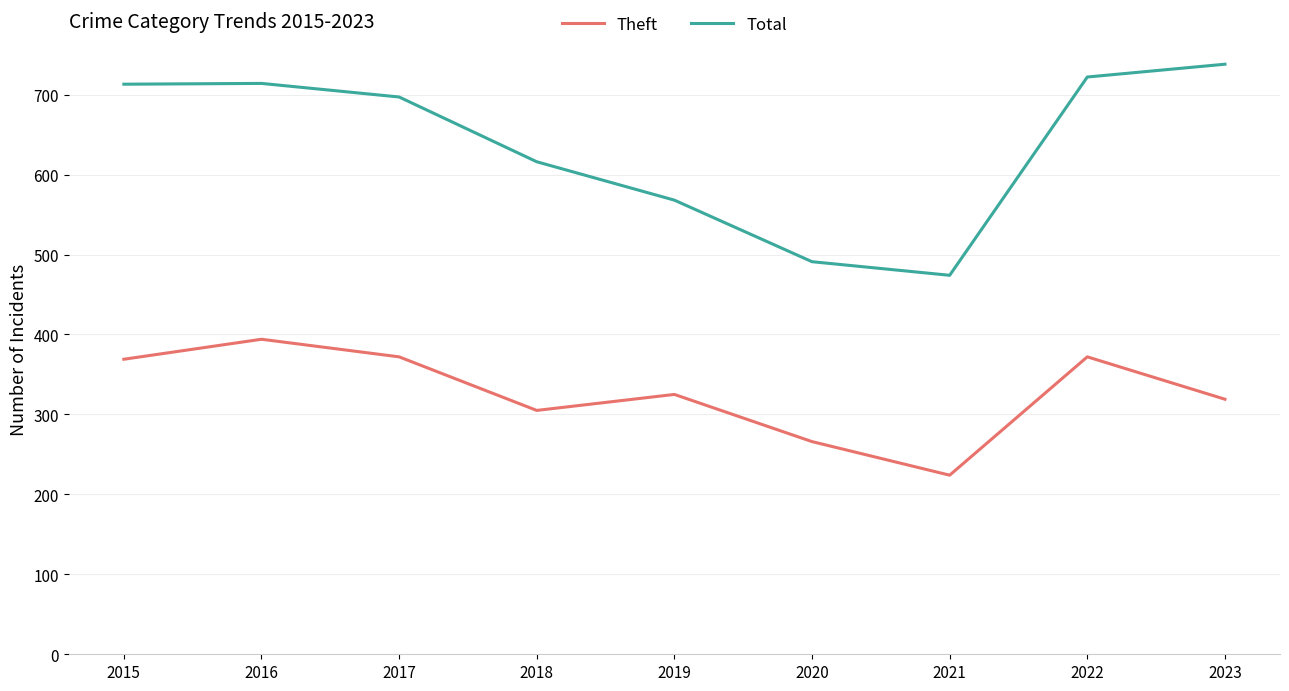

In Theft, how many points are higher than both neighbors (excluding endpoints)?

3